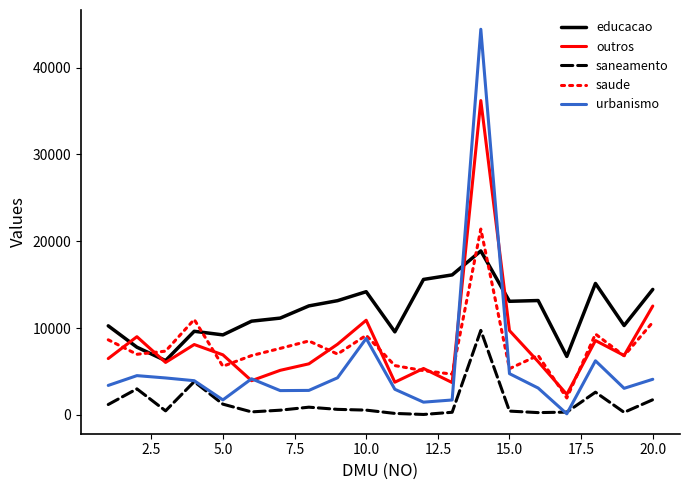

Which series has the widest spread of values?

urbanismo